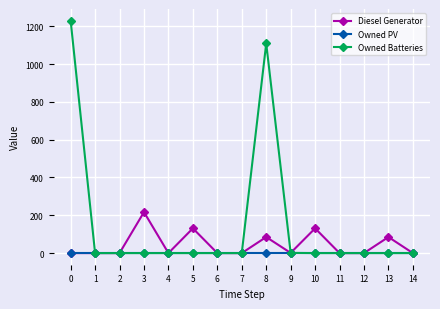

Which series has the largest total across all categories?

Owned Batteries